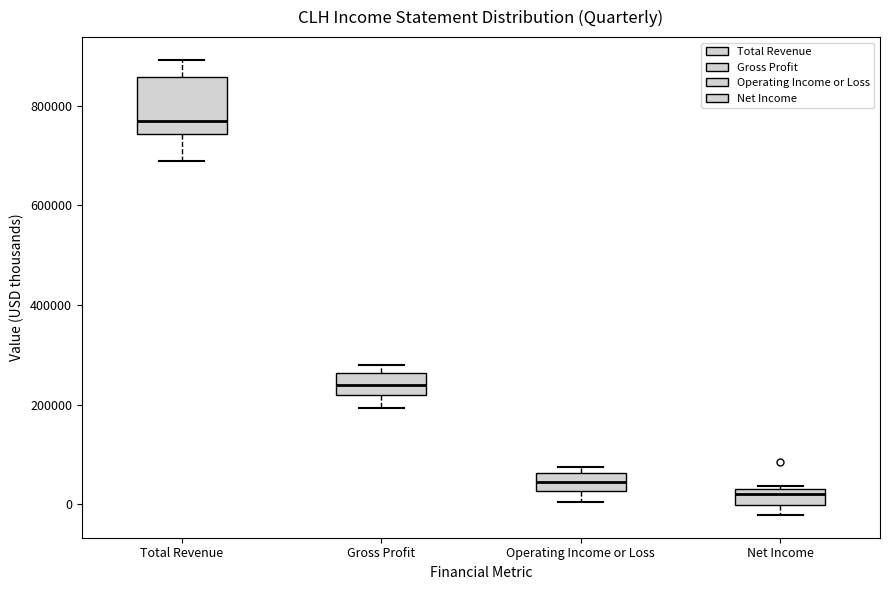

Reading left to right, read every box against the y-axis: the position of its median line, the range the box covers, and the ends of its whiskers. The values are not printed on the chart, so give them approximately, as read against the axis.

Total Revenue: median 760000, box 740000 to 860000, whiskers 680000 to 900000
Gross Profit: median 240000, box 220000 to 260000, whiskers 200000 to 280000
Operating Income or Loss: median 40000, box 20000 to 60000, whiskers 0 to 80000
Net Income: median 20000, box 0 to 40000, whiskers -20000 to 40000